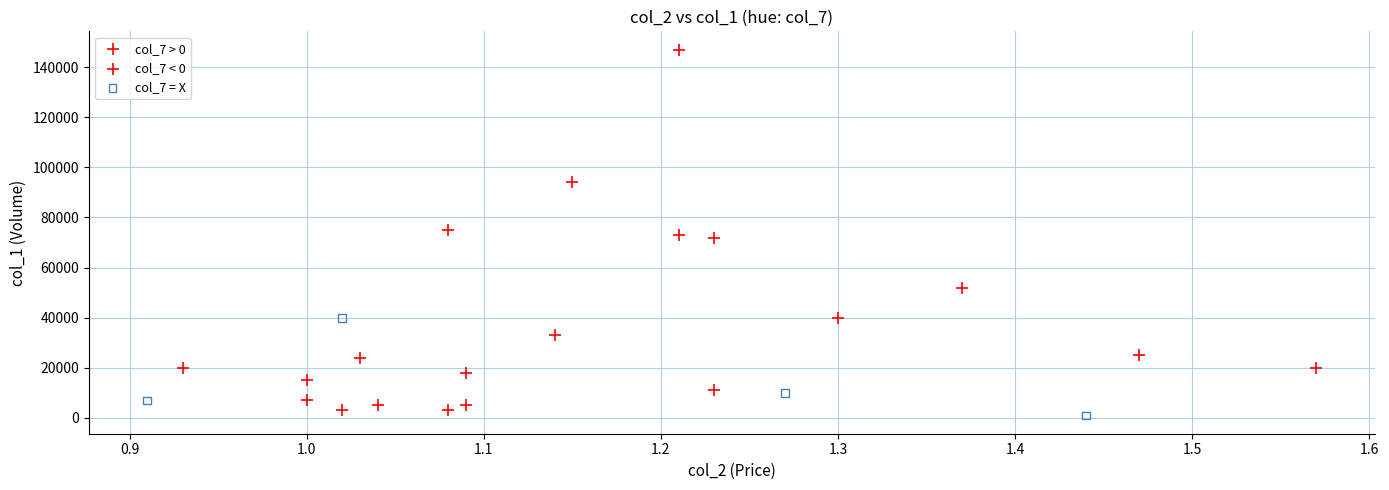

What are all the series names shown in the legend?

col_7 > 0, col_7 < 0, col_7 = X